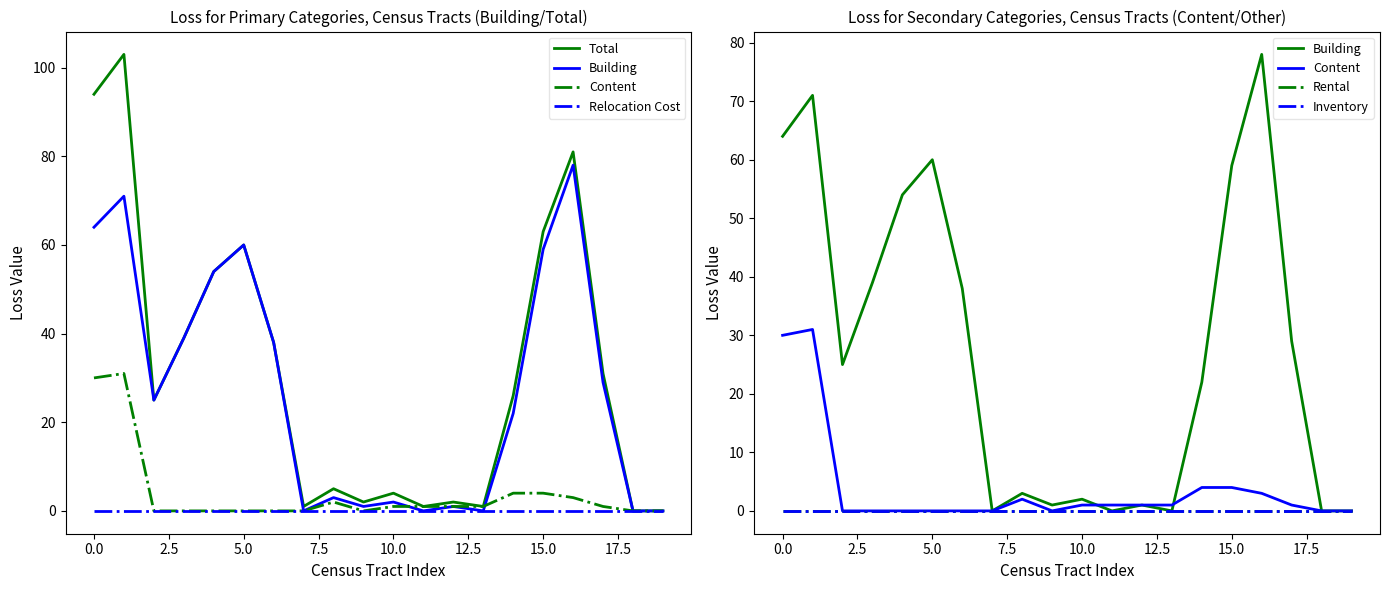

Does the chart have visible grid lines?

No